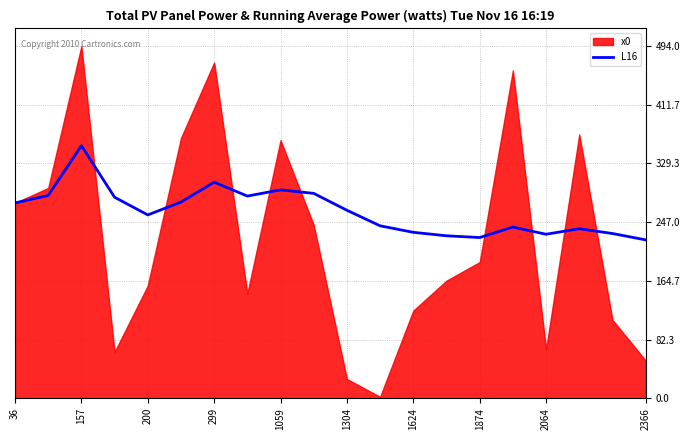

The value of L16 at 157 is 460.9. True or false?

False